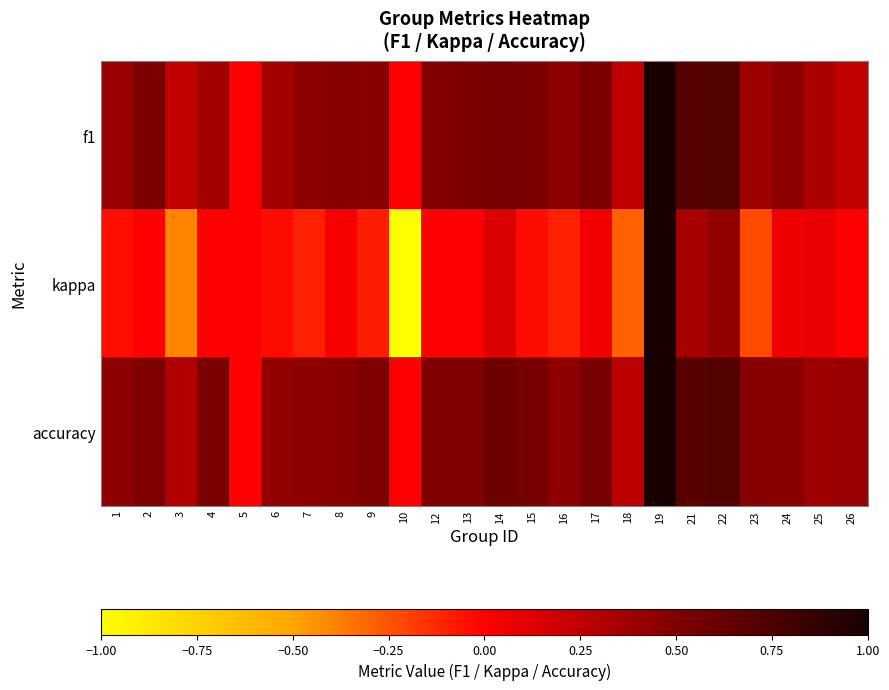

Between 21 and 19, which is larger?

19